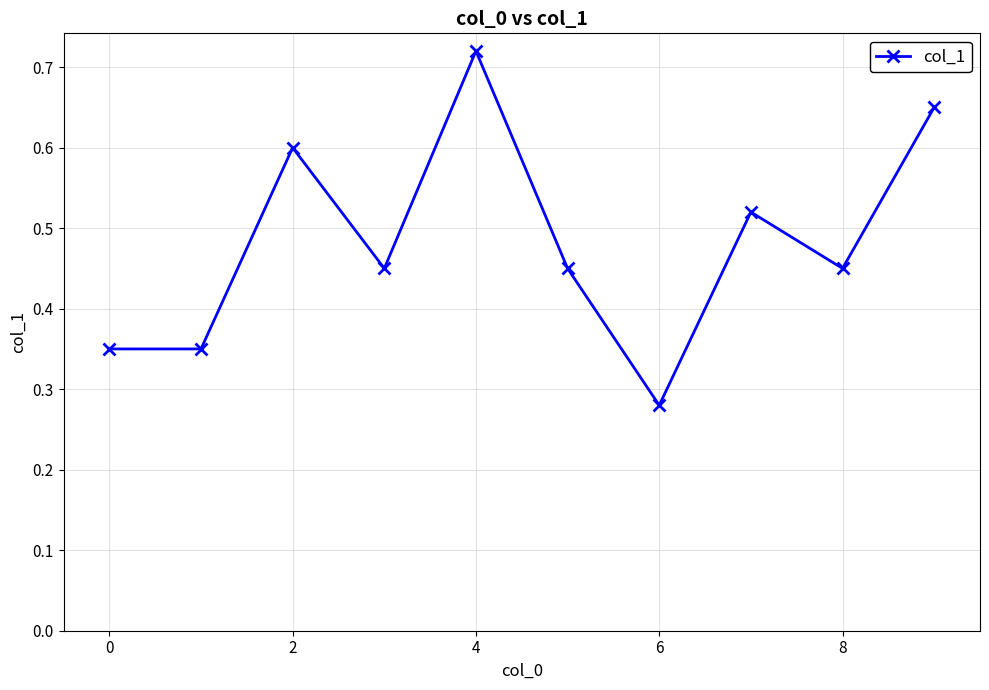

How many values are between 0 and 1?

10